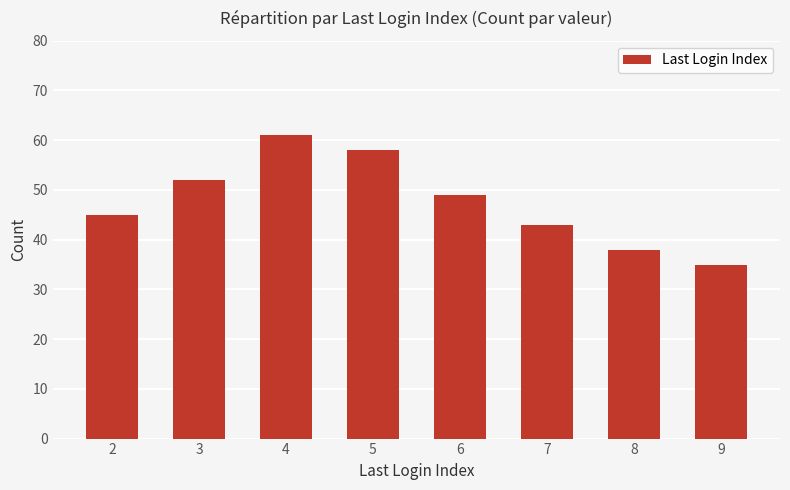

What is the sum of all values?

381